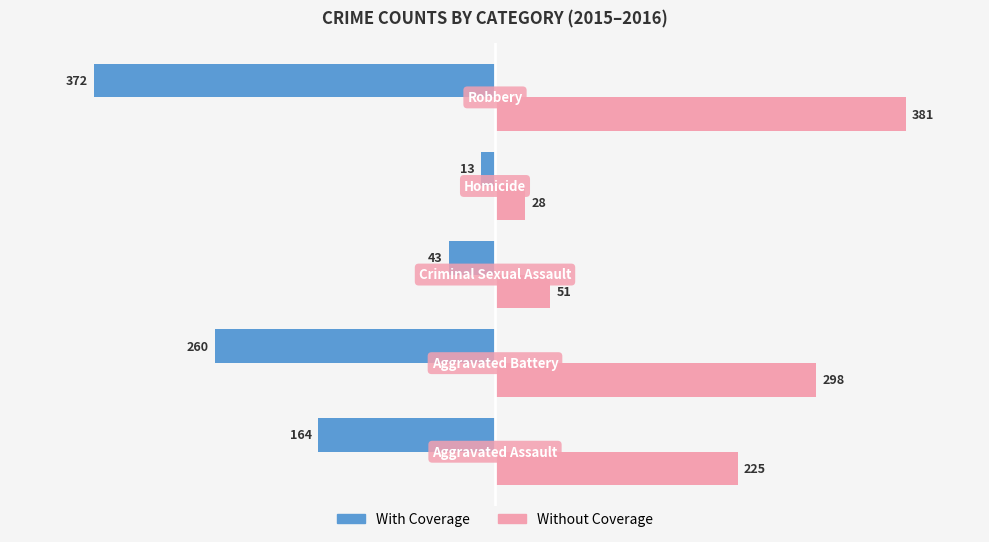

Which series has the largest total across all categories?

Without Coverage